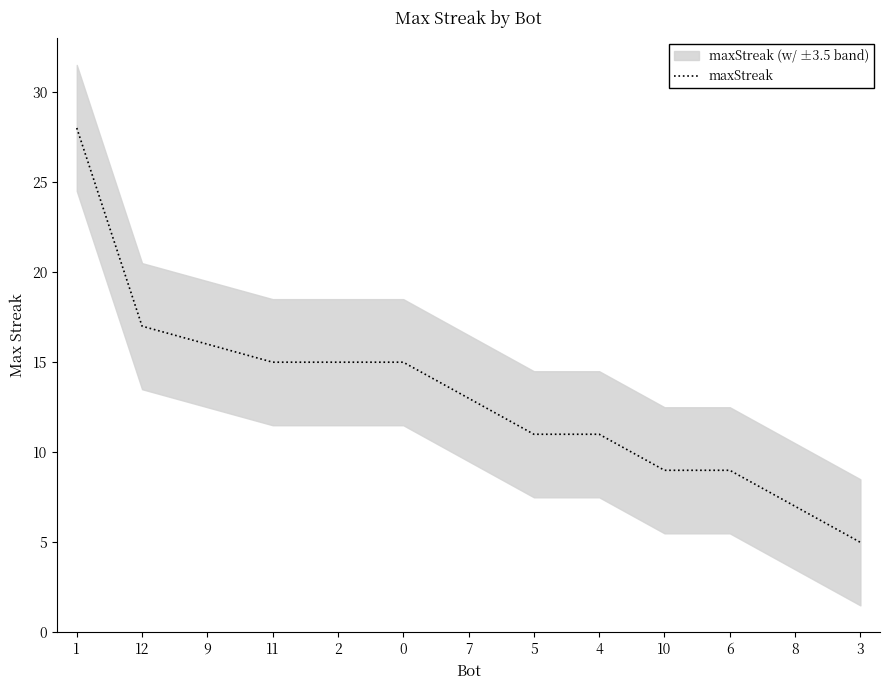

What is the minimum value shown in the chart?

5